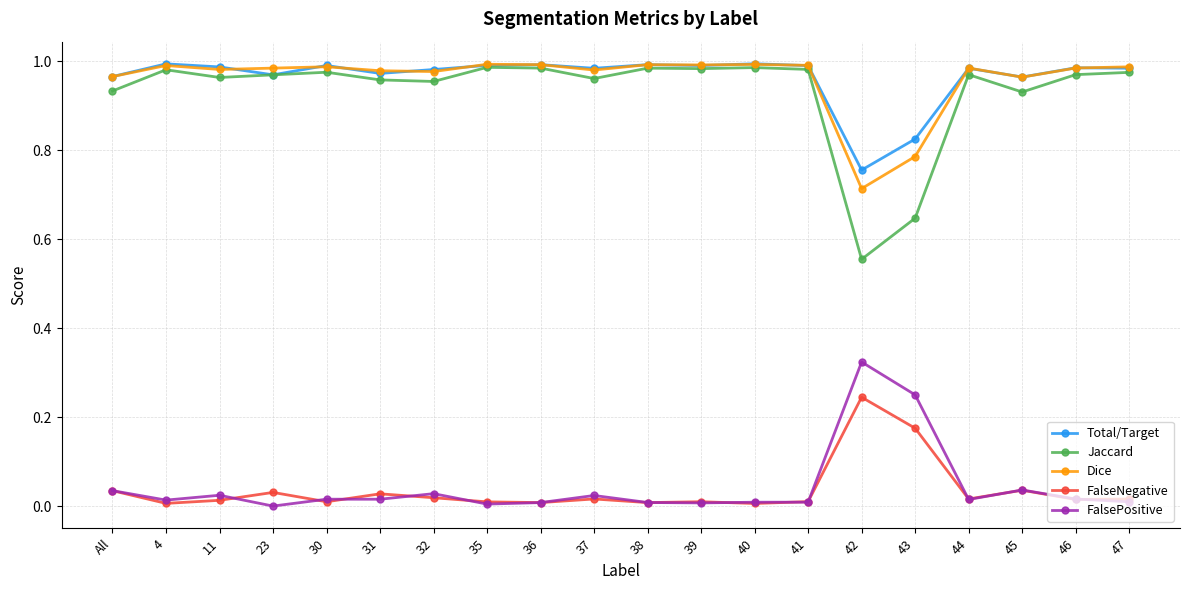

What is the label of the 16th point from the right?

30